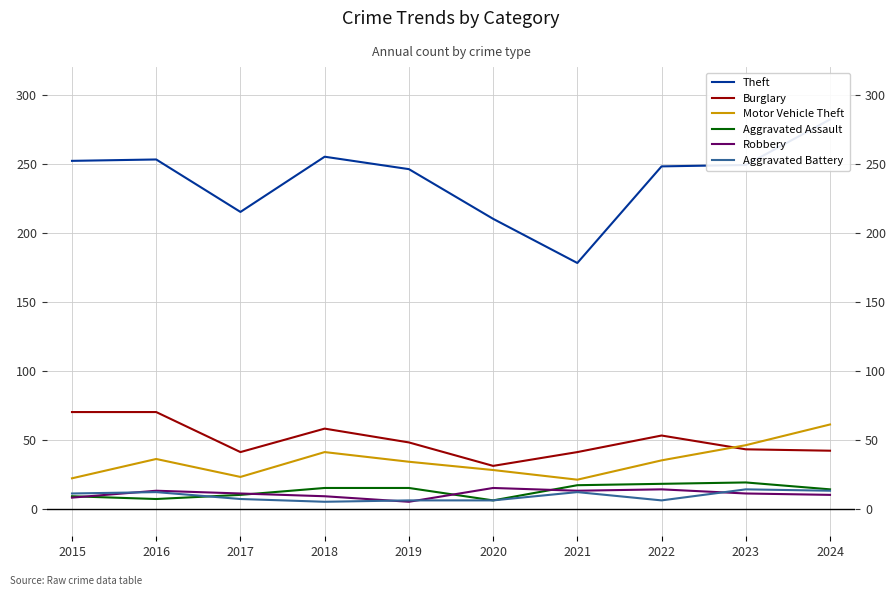

The Burglary series shows 20 at 2020. True or false?

False